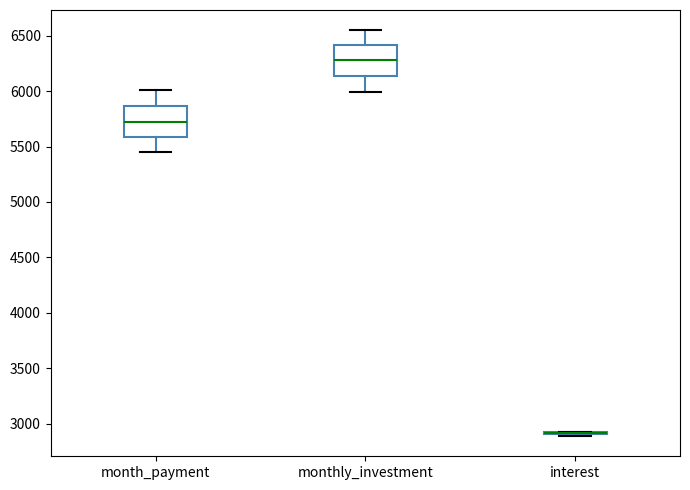

Where is the upper edge of the box for monthly_investment on the y-axis? The values are not printed on the chart, so give them approximately, as read against the axis.

6400